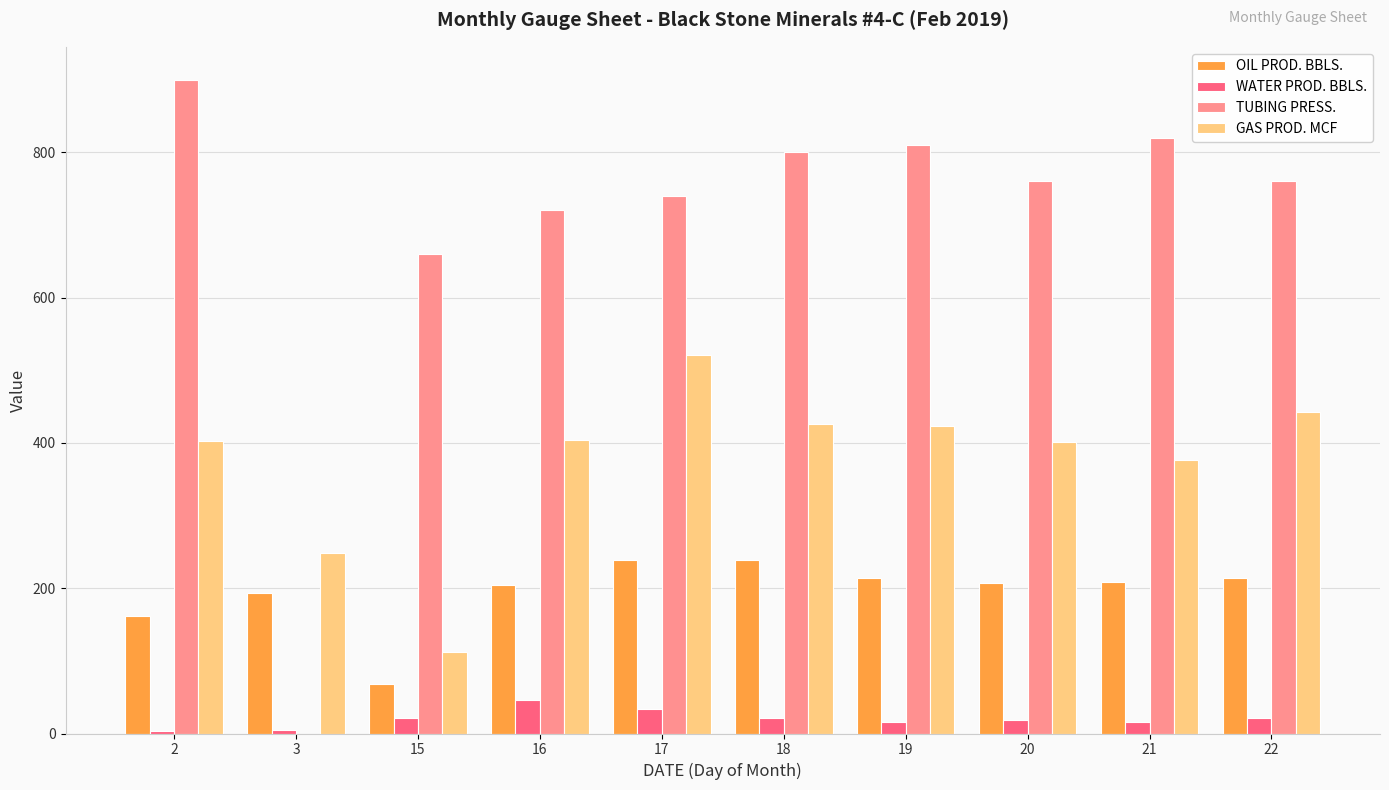

What is the total value across all series at 20?

1386.1